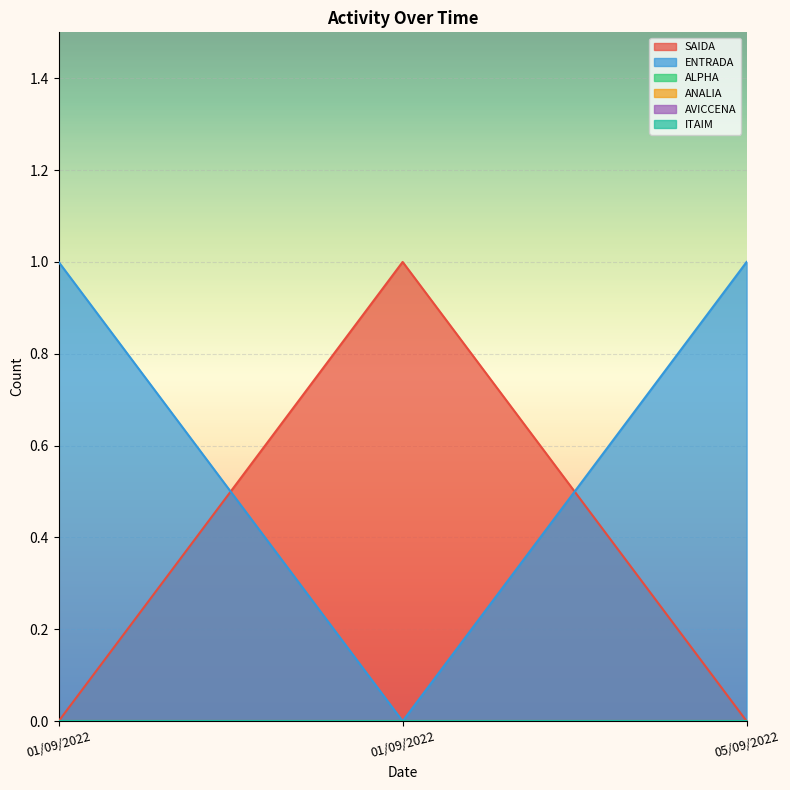

How many lines are shown in the chart?

6